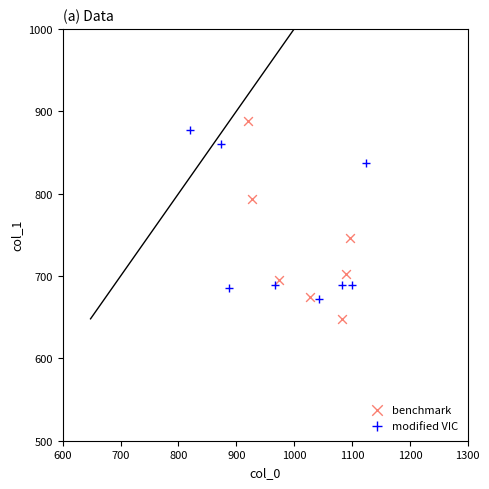

Which series contains the lowest Y value?

benchmark